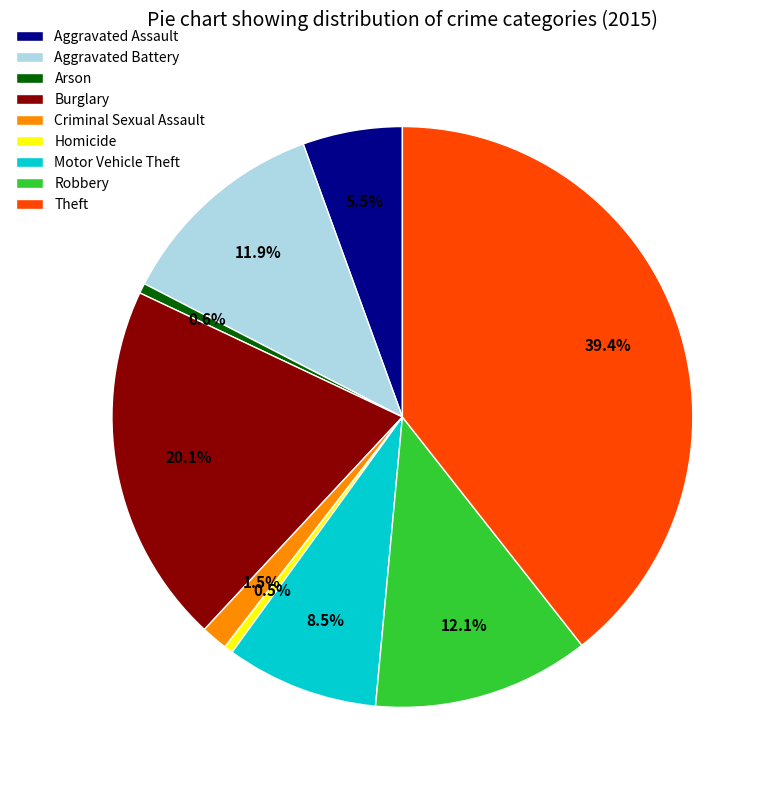

Which slice is the largest?

Theft